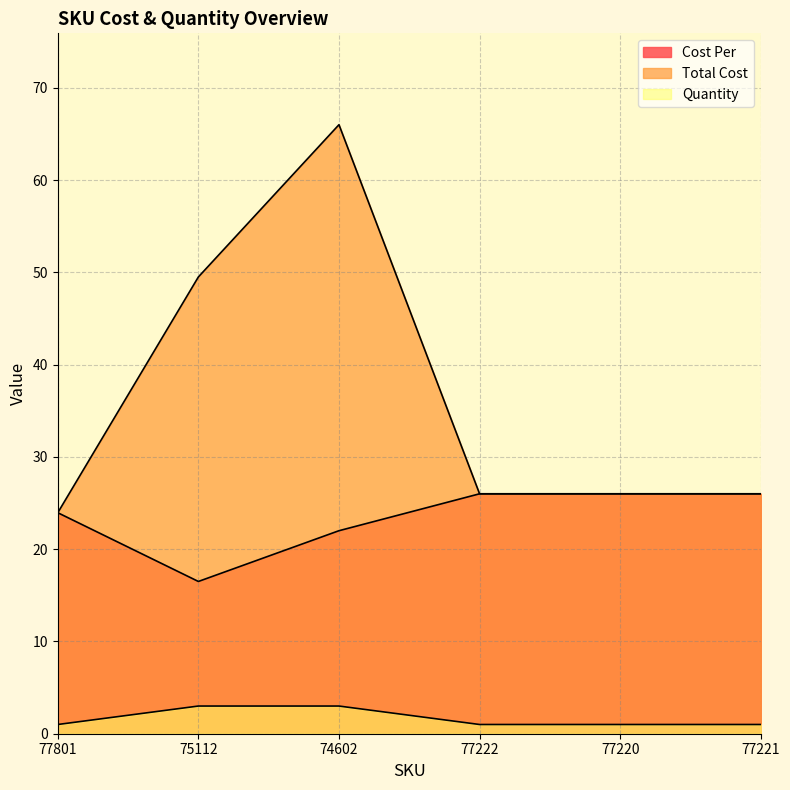

What is the average value of the Cost Per series?

23.4